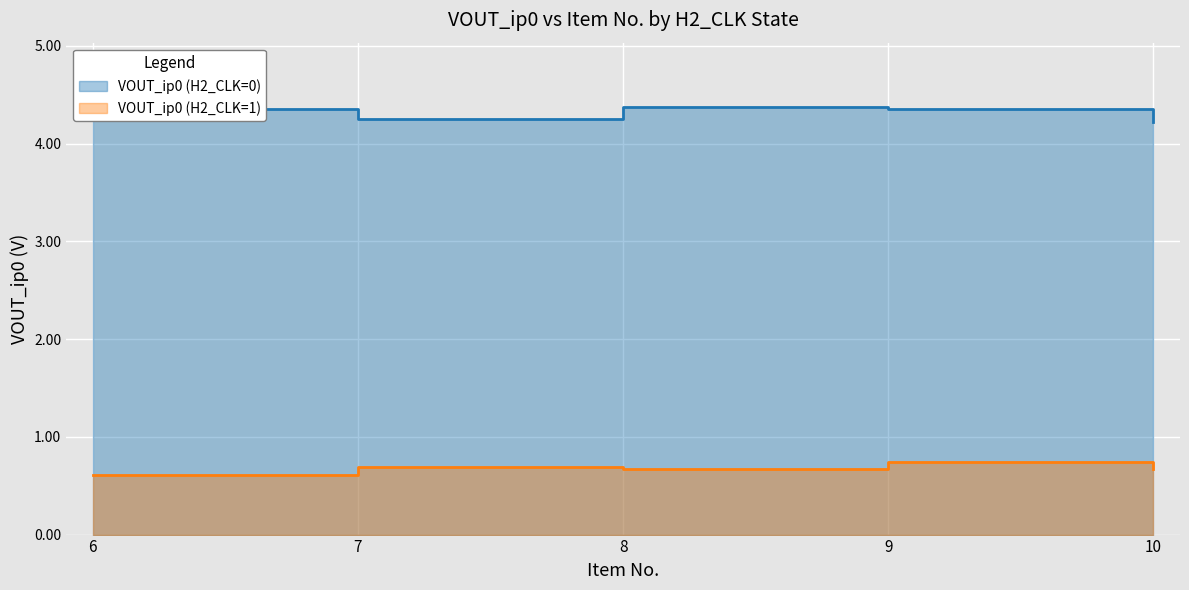

Which category has the lowest value across all series?

6